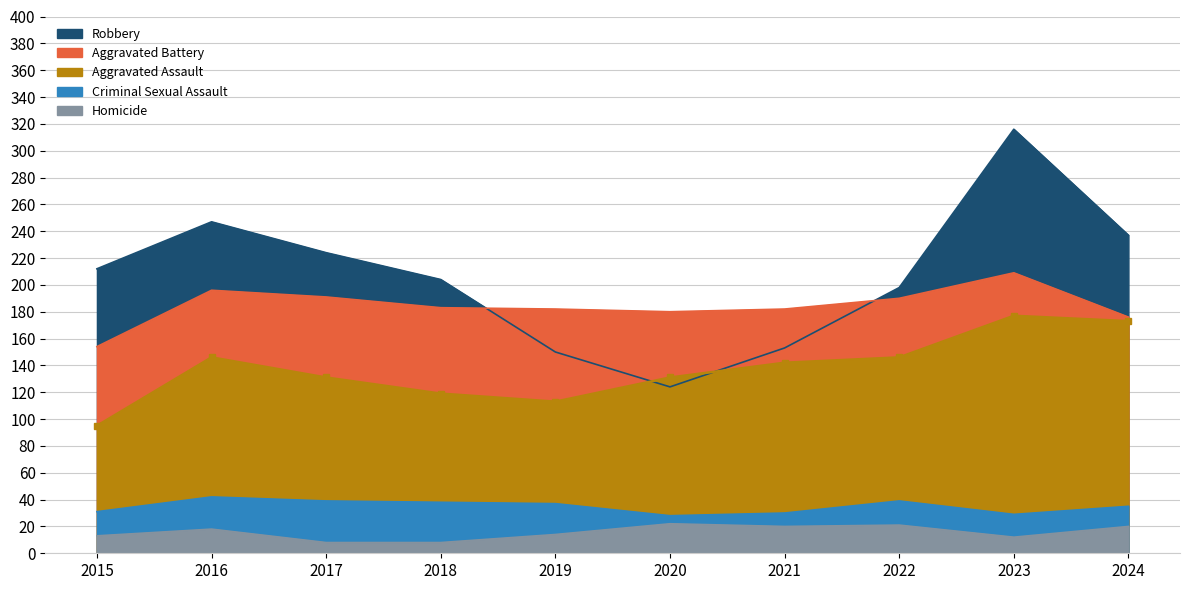

At which label is Homicide closest to 15?

2019